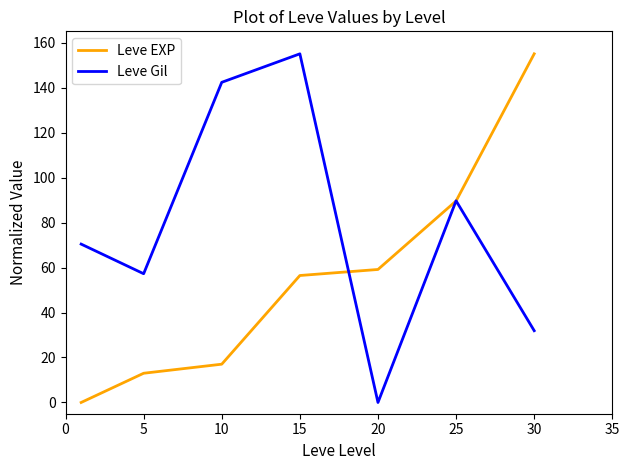

Which series has the largest total across all categories?

Leve Gil